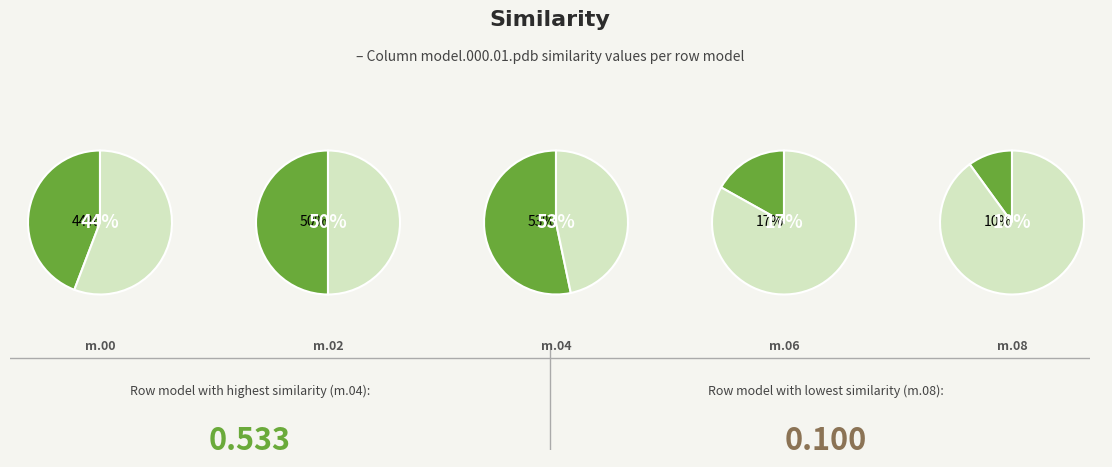

Do model.000.09.pdb and model.000.00.pdb together represent more than half of the pie?

No